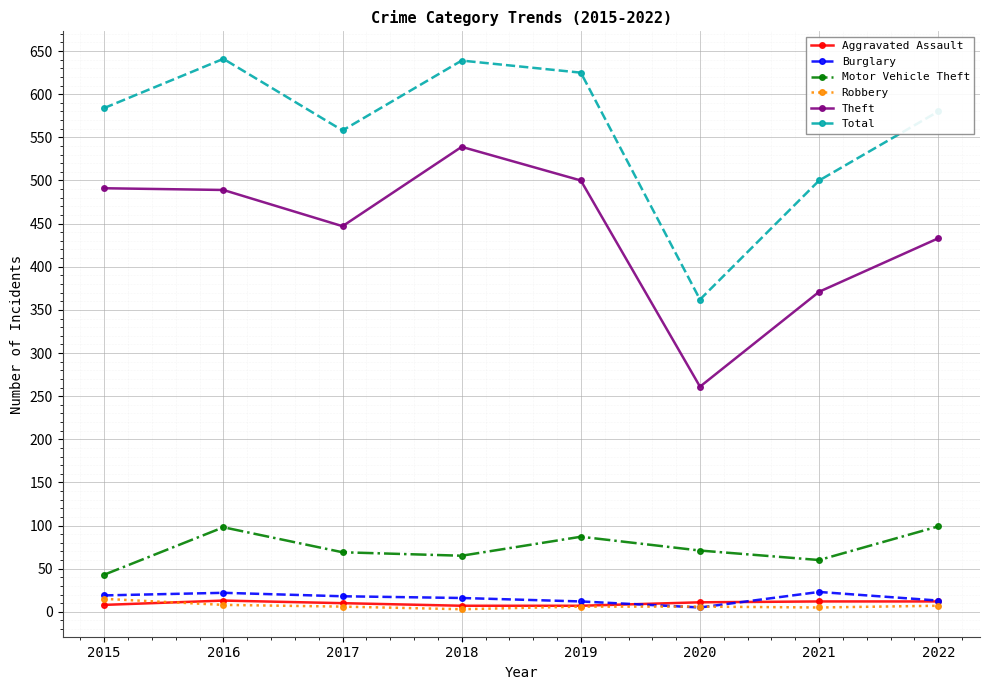

How many data points does each series have?

8